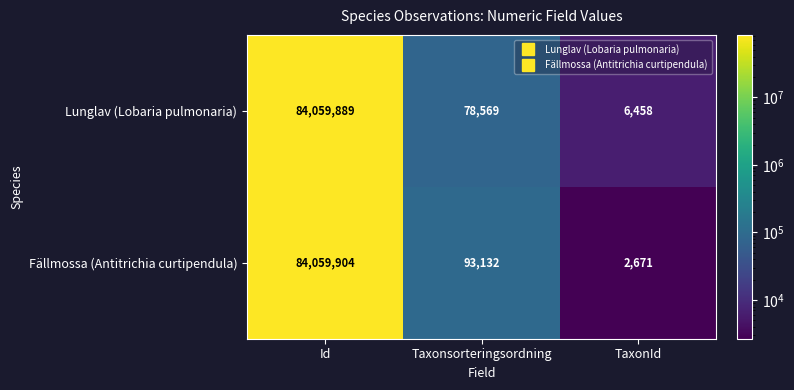

What is the sum of all Fällmossa (Antitrichia curtipendula) values?

84155707